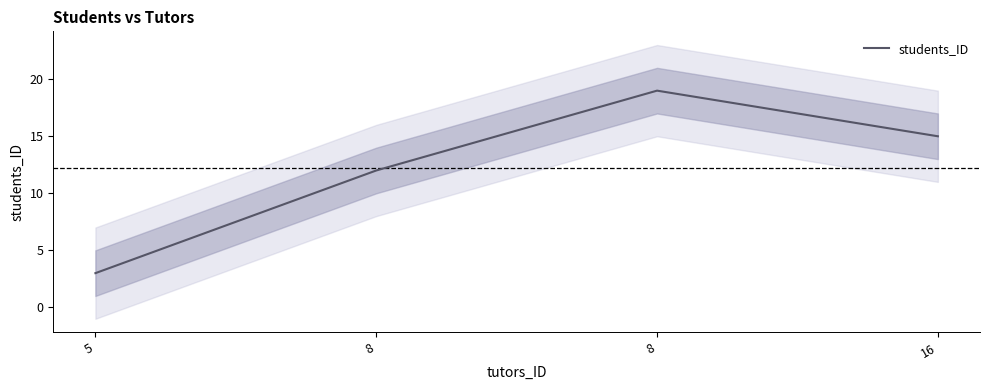

The value at 5 is 3. True or false?

True